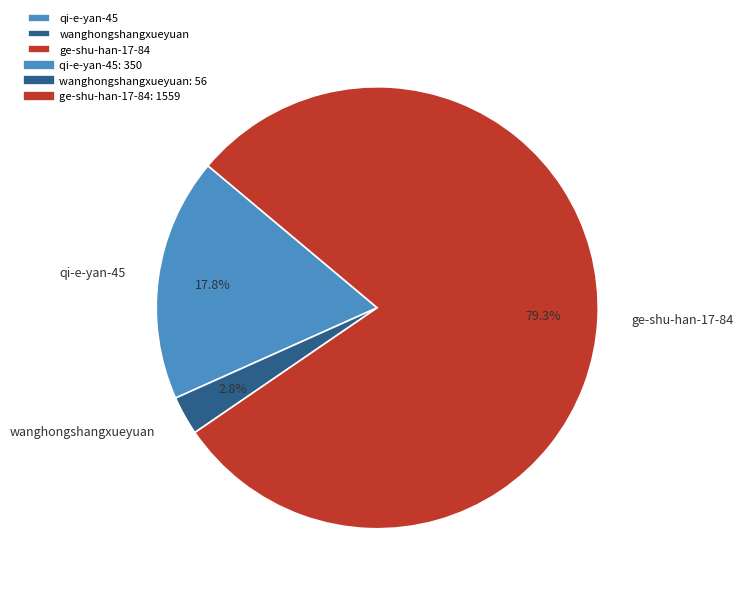

What is the smallest slice in the pie chart?

wanghongshangxueyuan